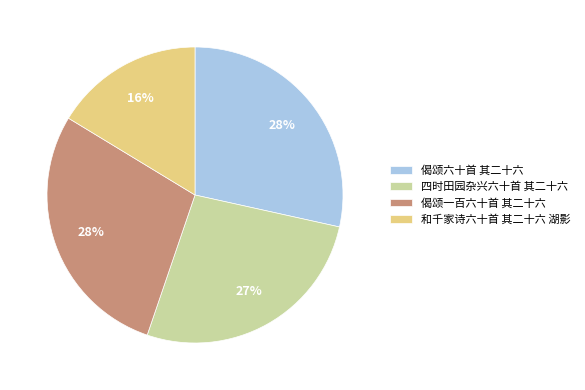

To the nearest percent, what is the average slice percentage?

25%